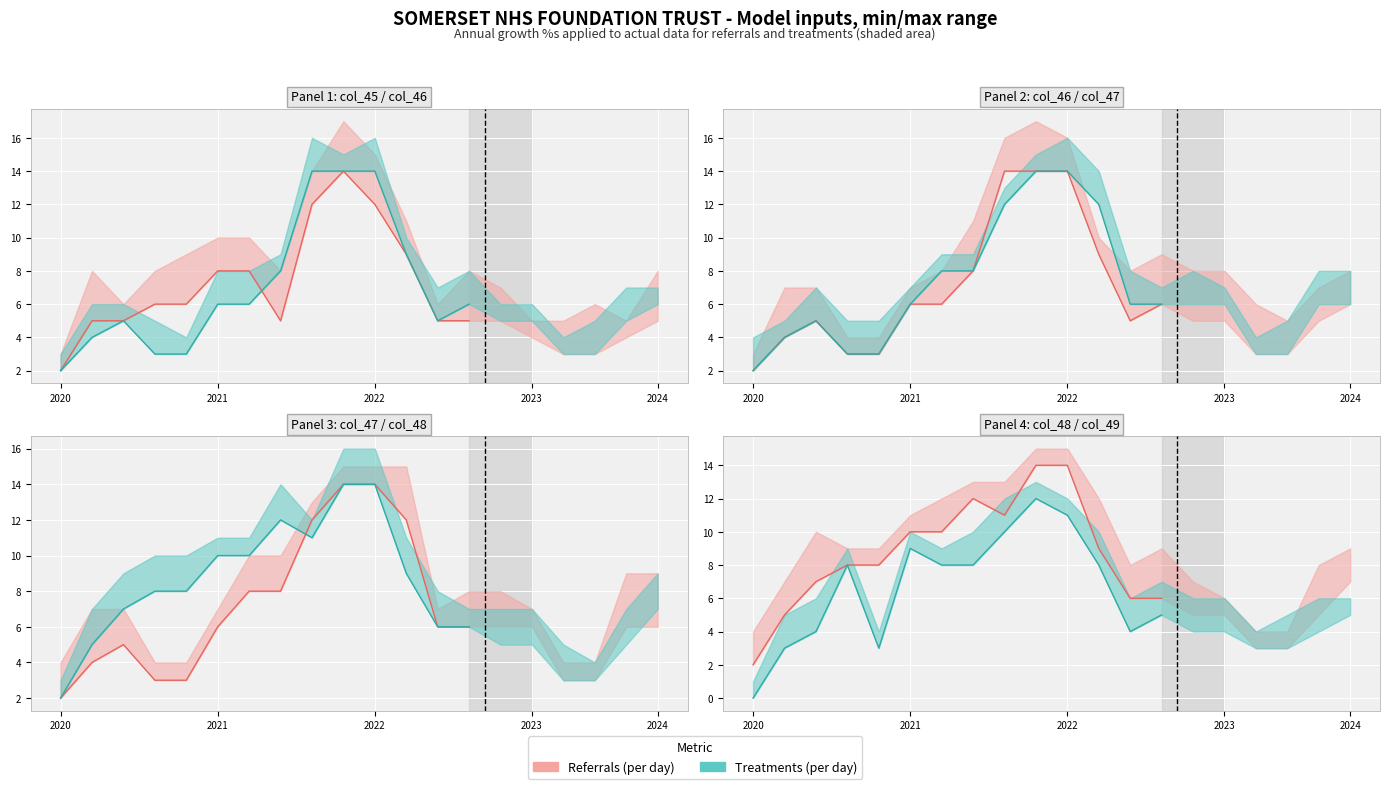

What is the value of the col_45 point at the 17th from the left?

3